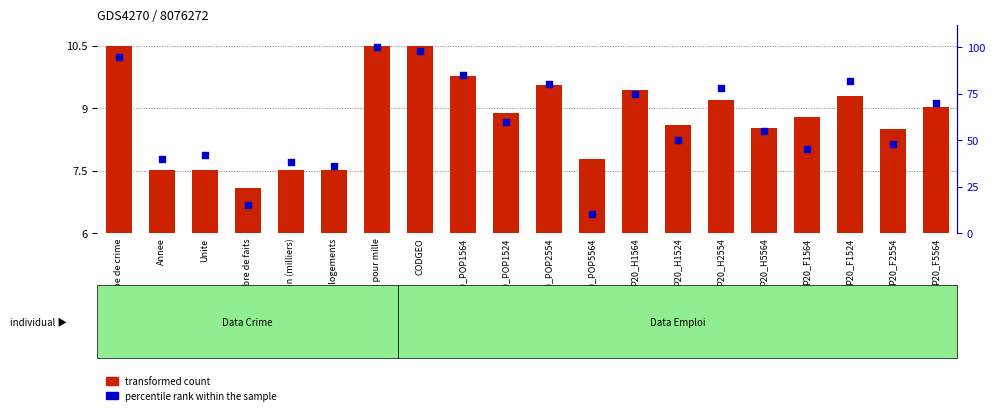

Which series has the widest spread of Y values?

percentile rank within the sample